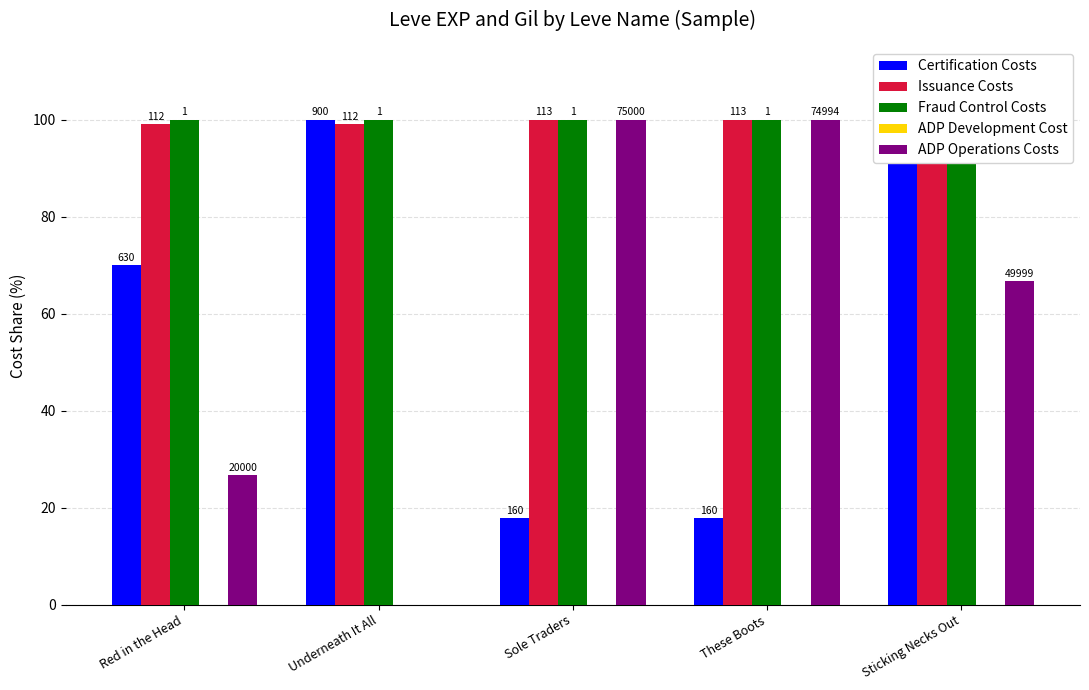

Which series has the largest total across all categories?

Fraud Control Costs